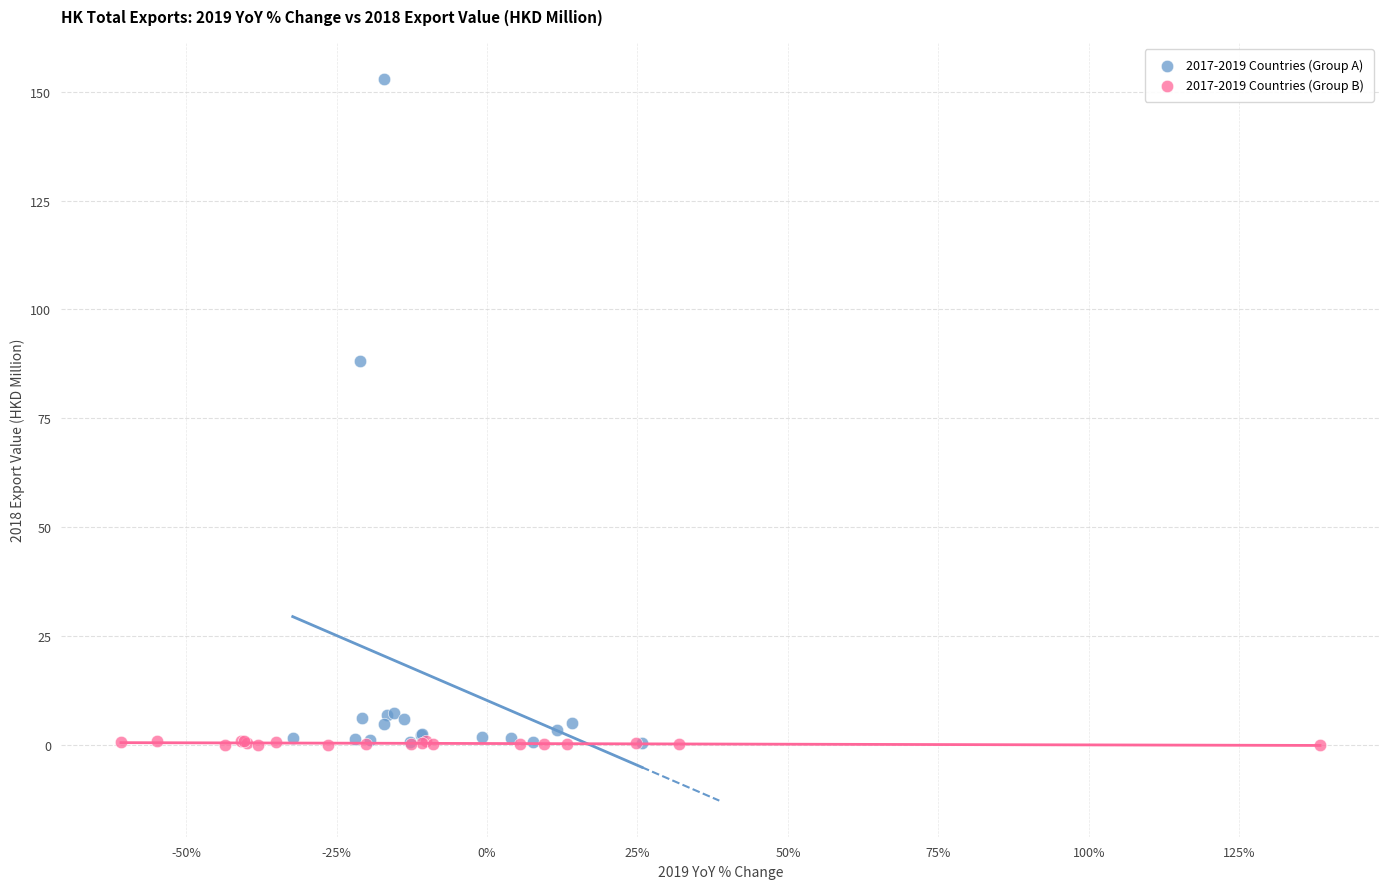

Which series reaches the maximum Y coordinate?

2017-2019 Countries (Group A)